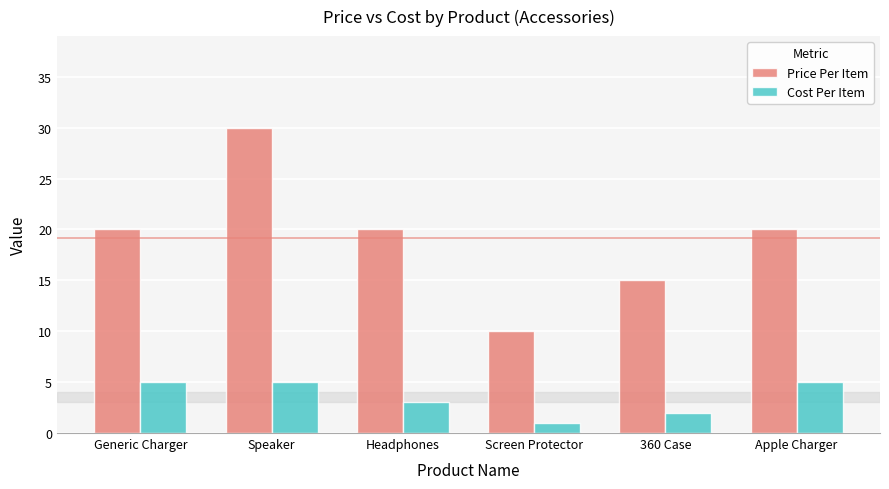

What is the label of the 6th bar from the right?

Generic Charger